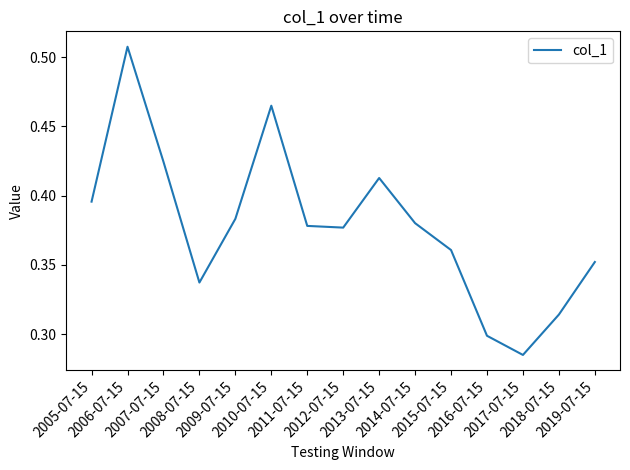

What is the difference between the maximum and minimum values?

0.2